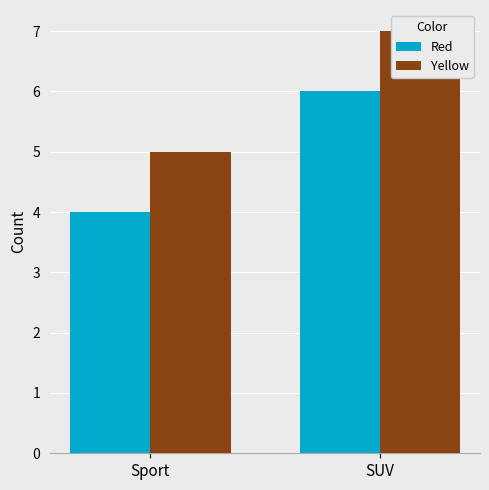

What is the average value of the Red series?

5